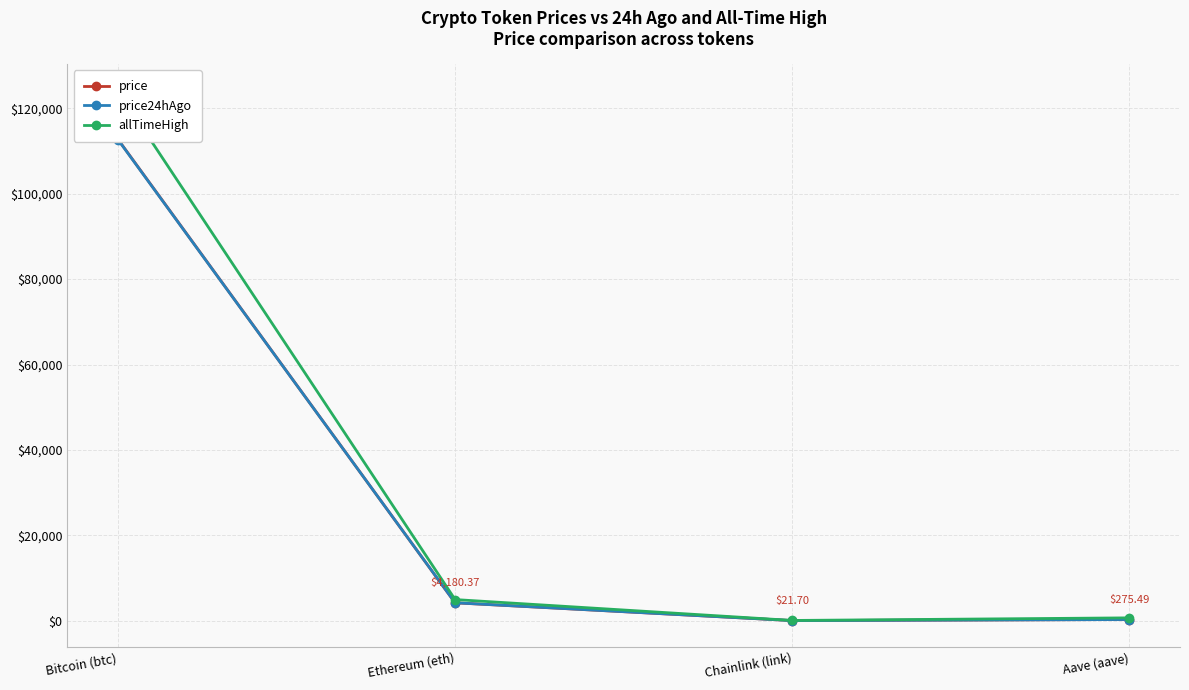

At how many categories does at least one series exceed 26611?

1